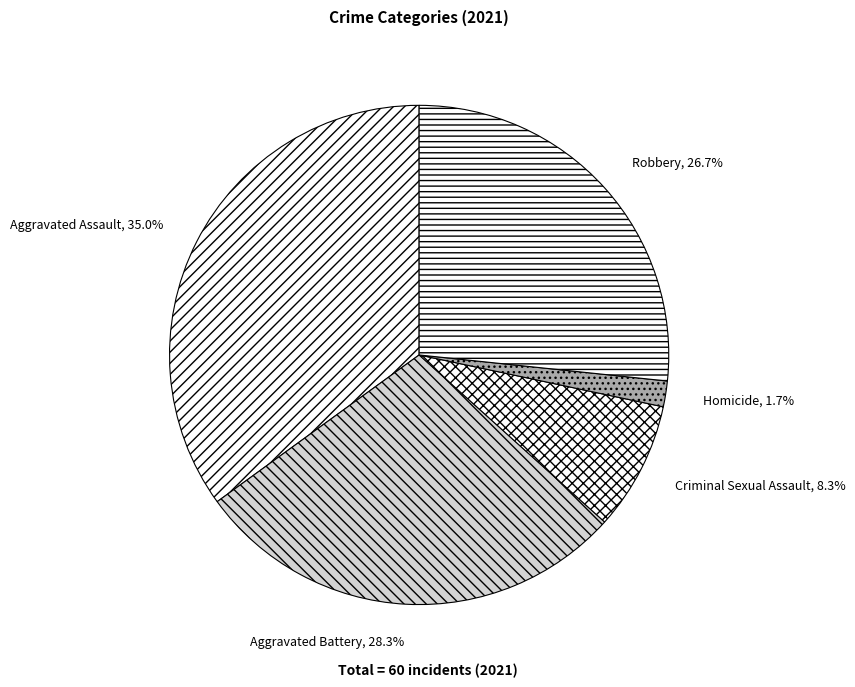

To the nearest percent, what is the difference between the largest and smallest slice percentages?

33%